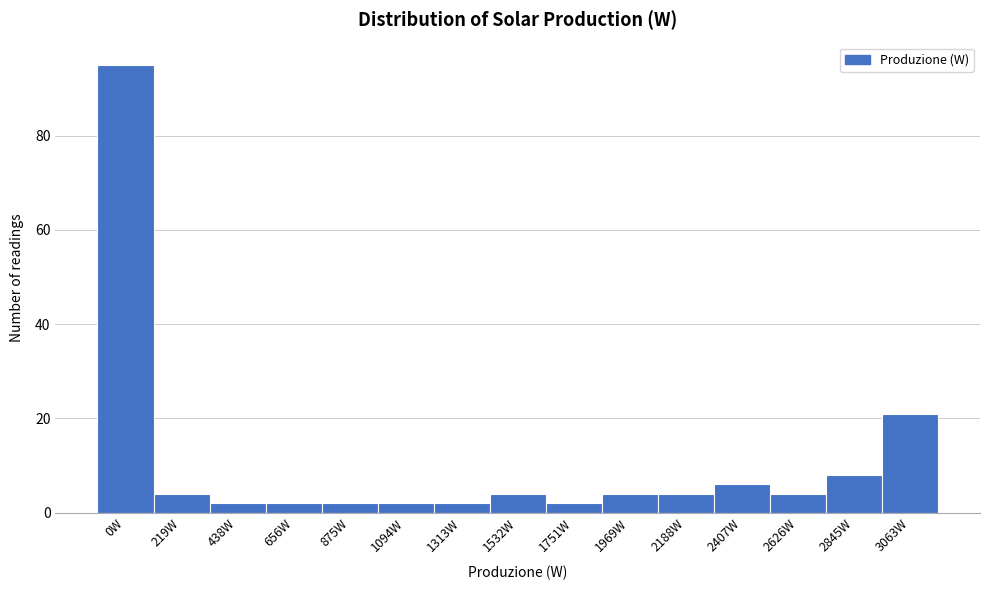

Reading left to right, what are all the values shown in this chart?

0W=95	219W=4	438W=2	656W=2	875W=2	1094W=2	1313W=2	1532W=4	1751W=2	1969W=4	2188W=4	2407W=6	2626W=4	2845W=8	3063W=21